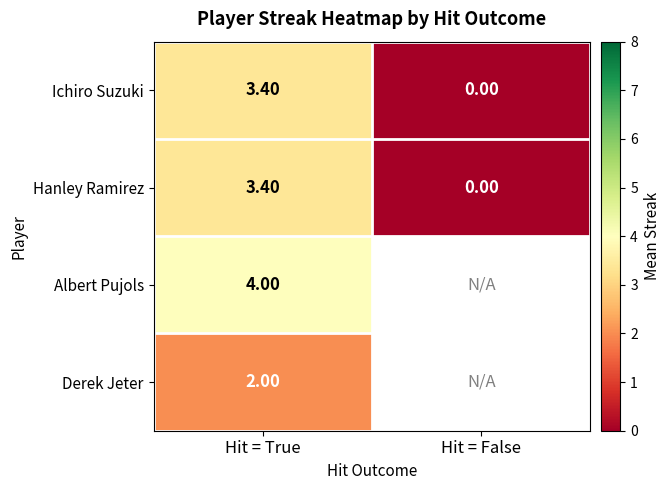

How many data points in Ichiro Suzuki are less than 3?

1